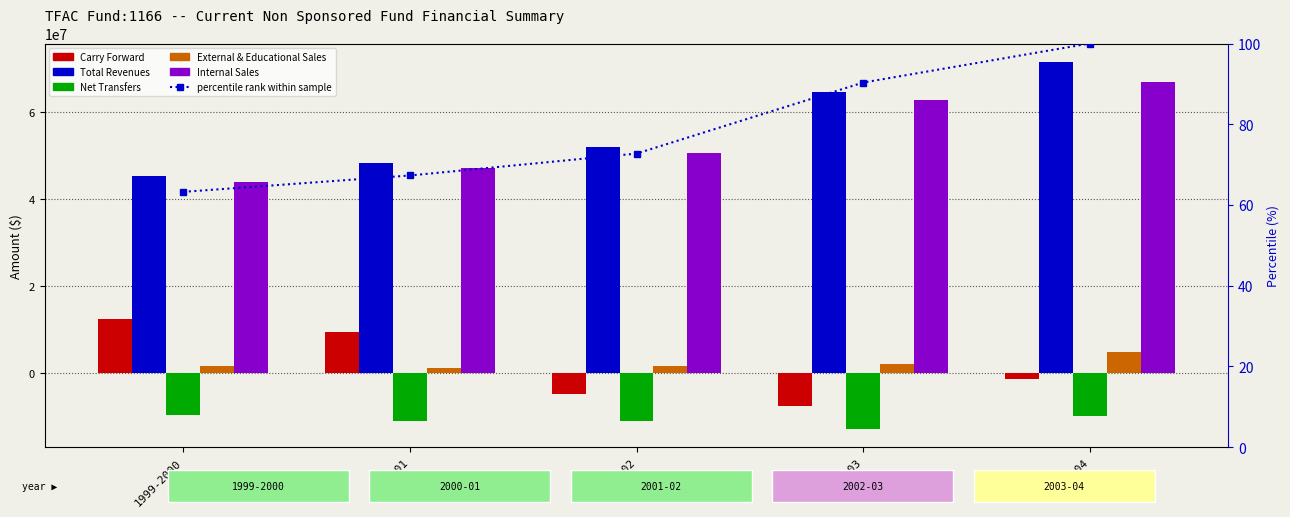

What is the spread (max minus min) of values at 1999-2000?

54966186.8